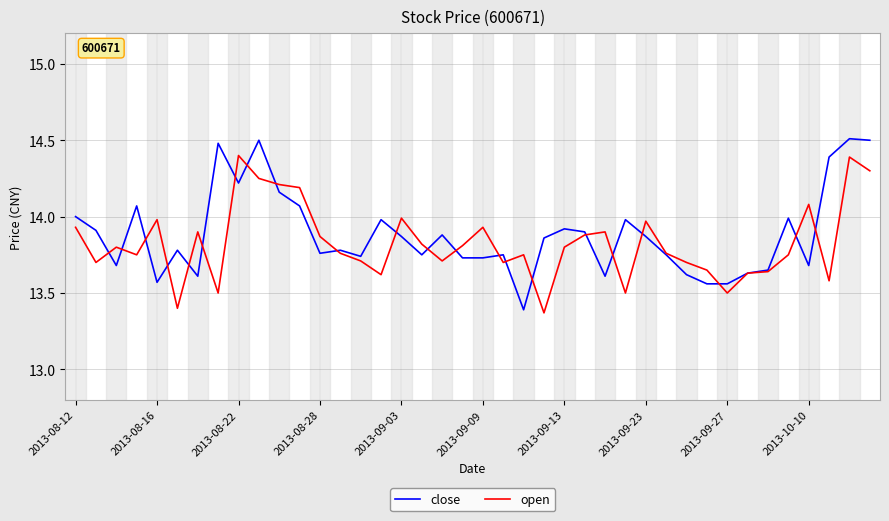

Rank the series by their maximum value, from lowest to highest.

open, close